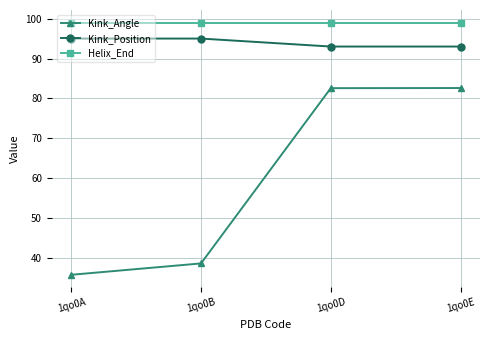

What is the difference between the maximum and minimum values in the Kink_Angle series?

46.8